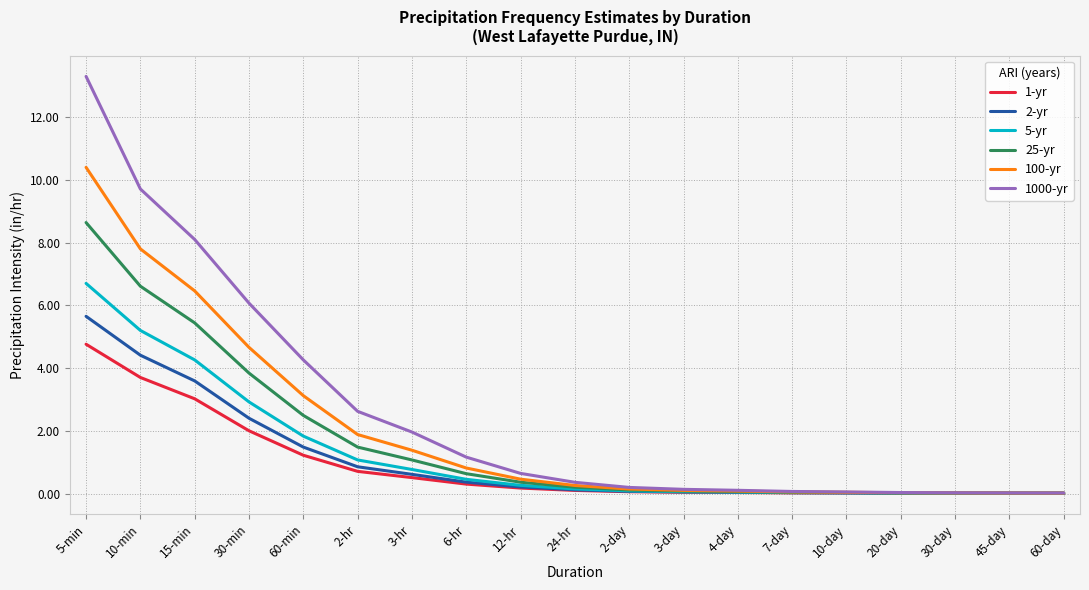

What is the average value of the 1-yr series?

0.9